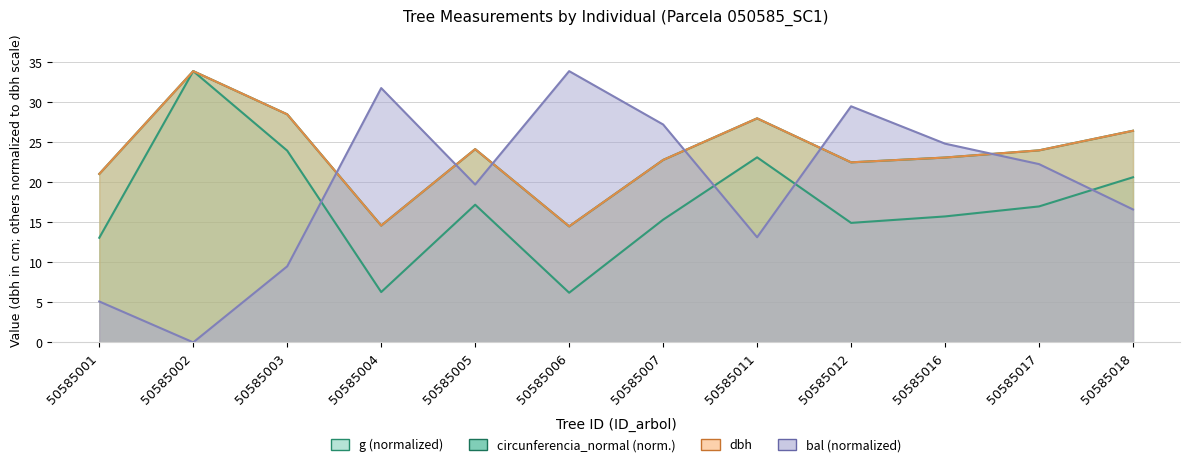

At which label does circunferencia_normal first exceed 24?

50585002